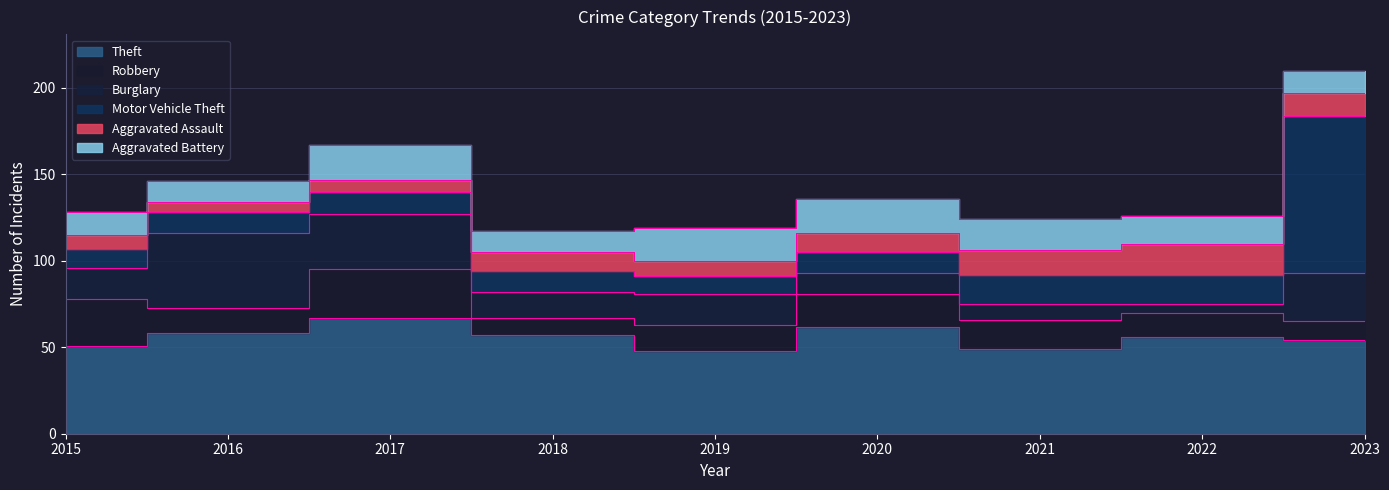

Where is Aggravated Battery nearest to the value 16?

2022